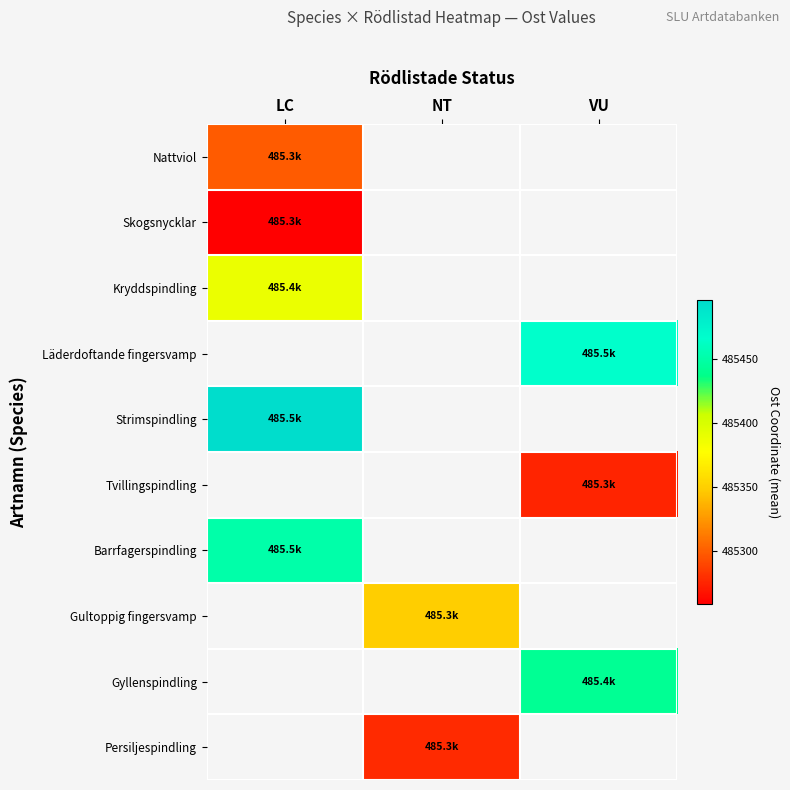

What is the lowest value of the Skogsnycklar series?

485258.8